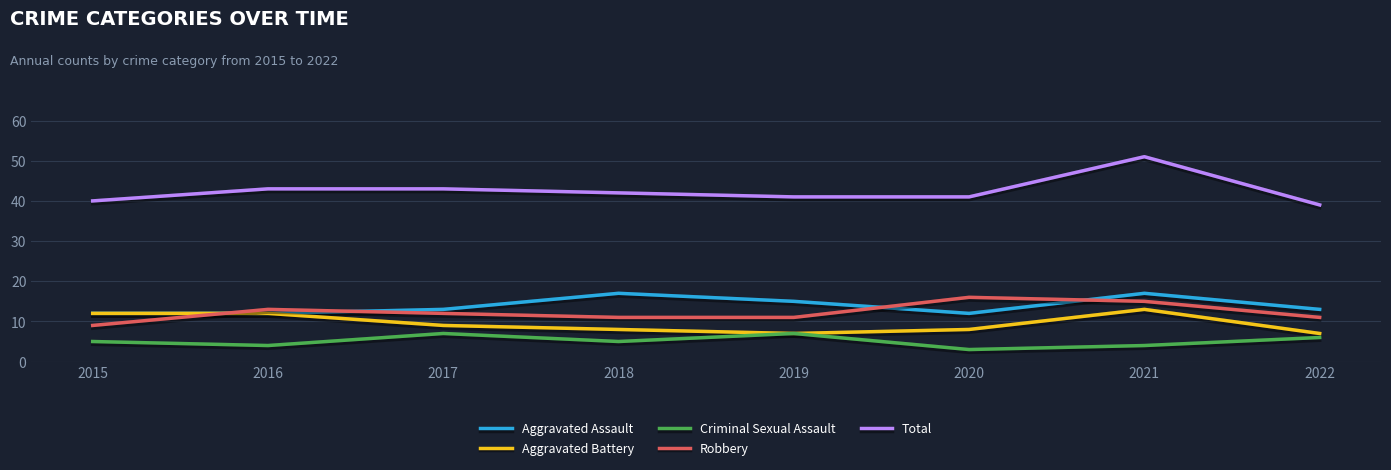

What is the difference between the Aggravated Assault values at 2015 and 2021?

5